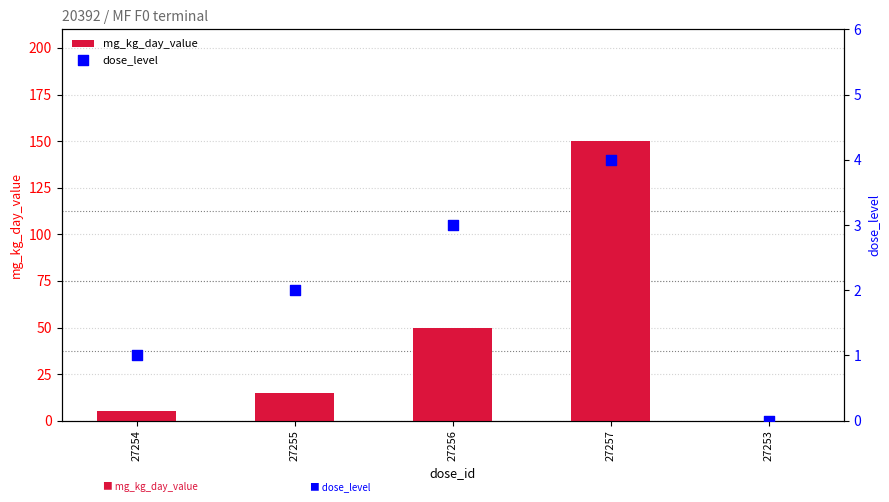

Which series has the widest spread of Y values?

mg_kg_day_value